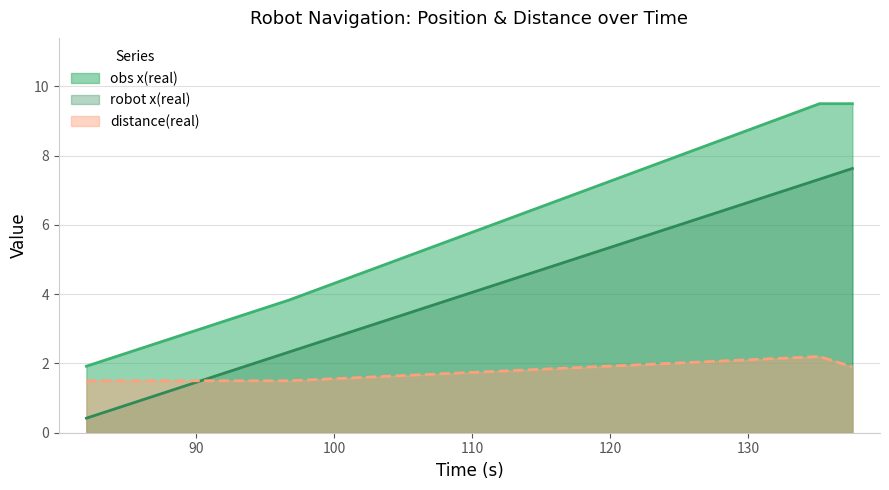

Does the chart have visible grid lines?

Yes